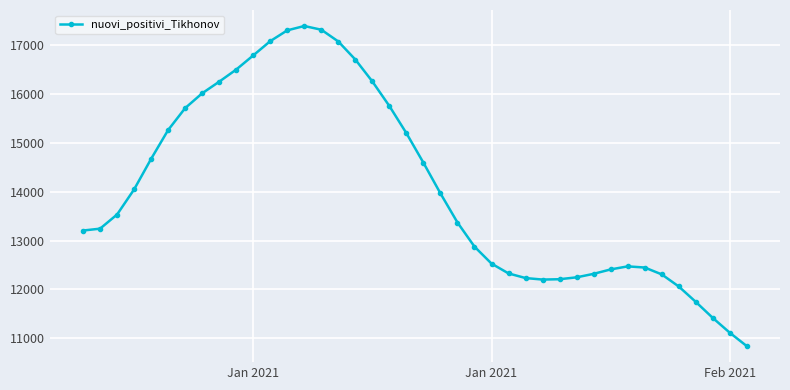

What is the value of the 1st point from the left?

13207.7